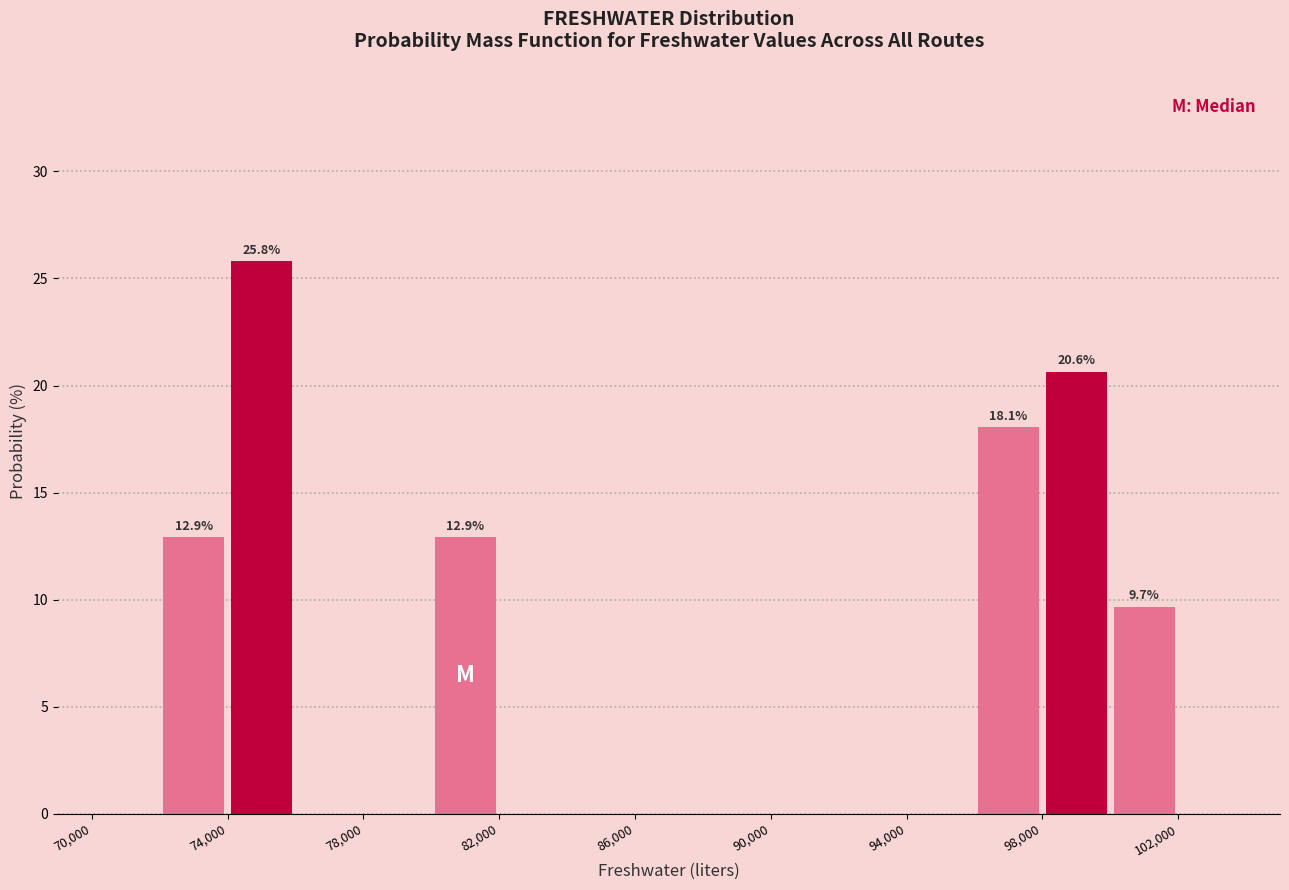

Over which range of the x-axis is the bar tallest?

74000 to 76000